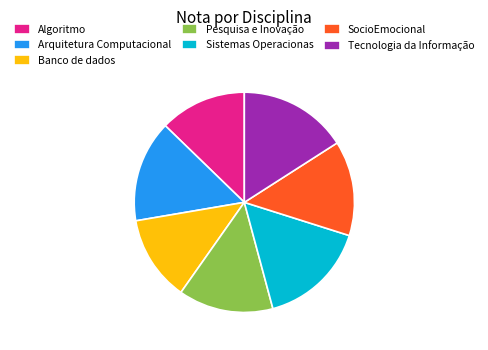

Between Sistemas Operacionas and Arquitetura Computacional, which is larger?

Sistemas Operacionas